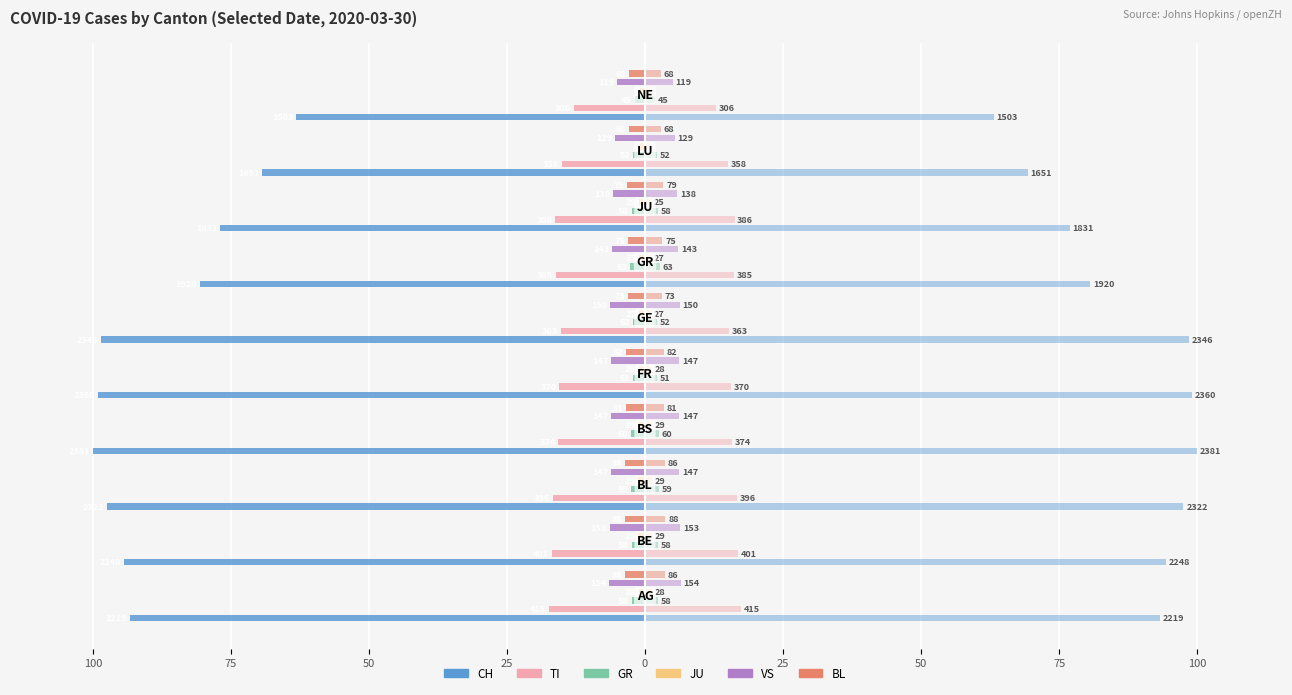

Which series has the largest range (max minus min)?

CH